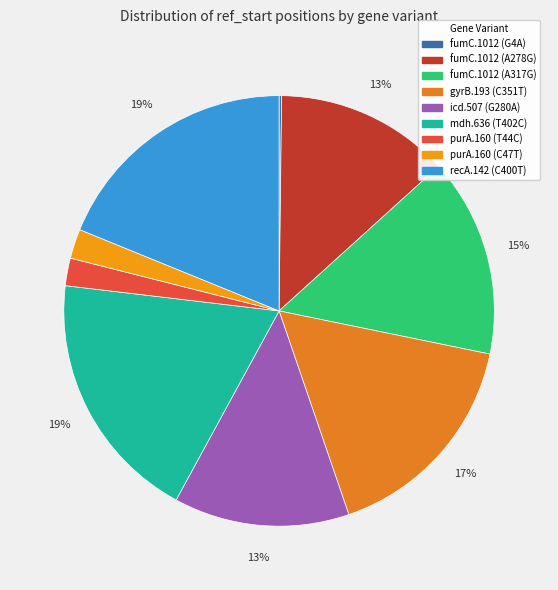

Is there a majority slice in this chart?

No